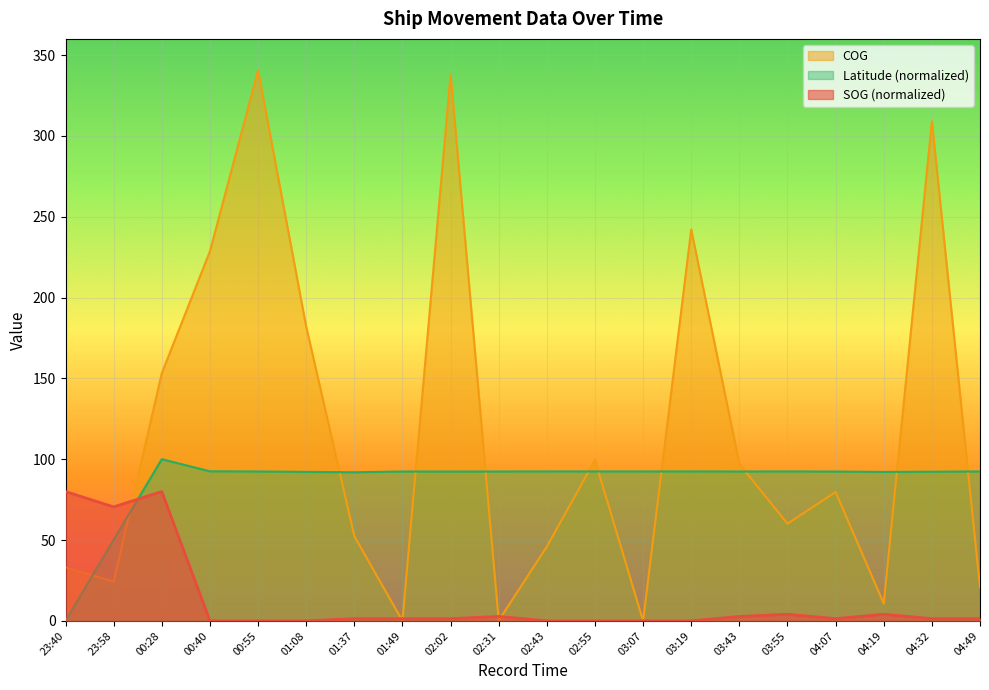

Which series has the widest spread of values?

COG